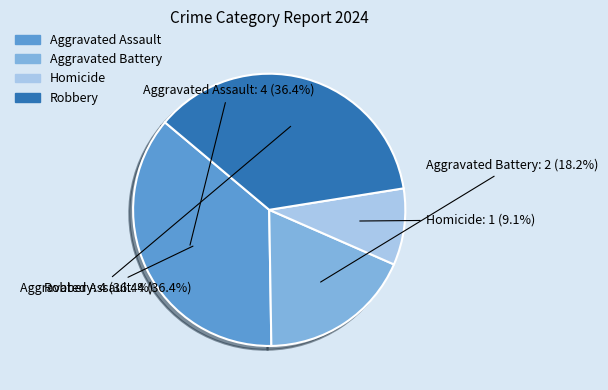

To the nearest percent, what percentage of the pie is Aggravated Battery?

18%